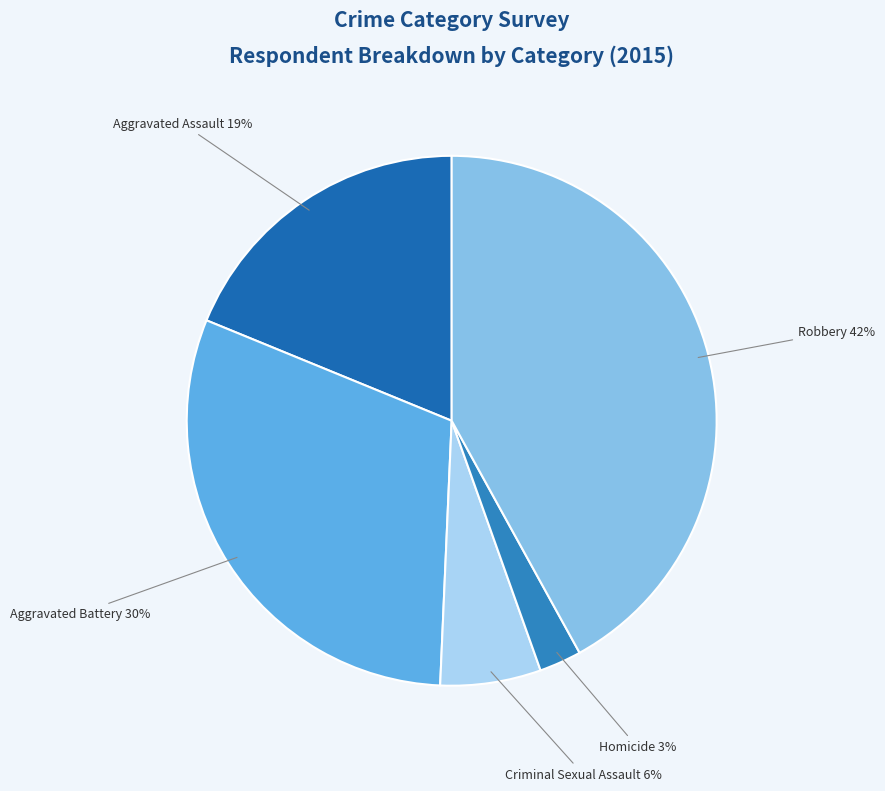

Count the number of slices in the pie.

5